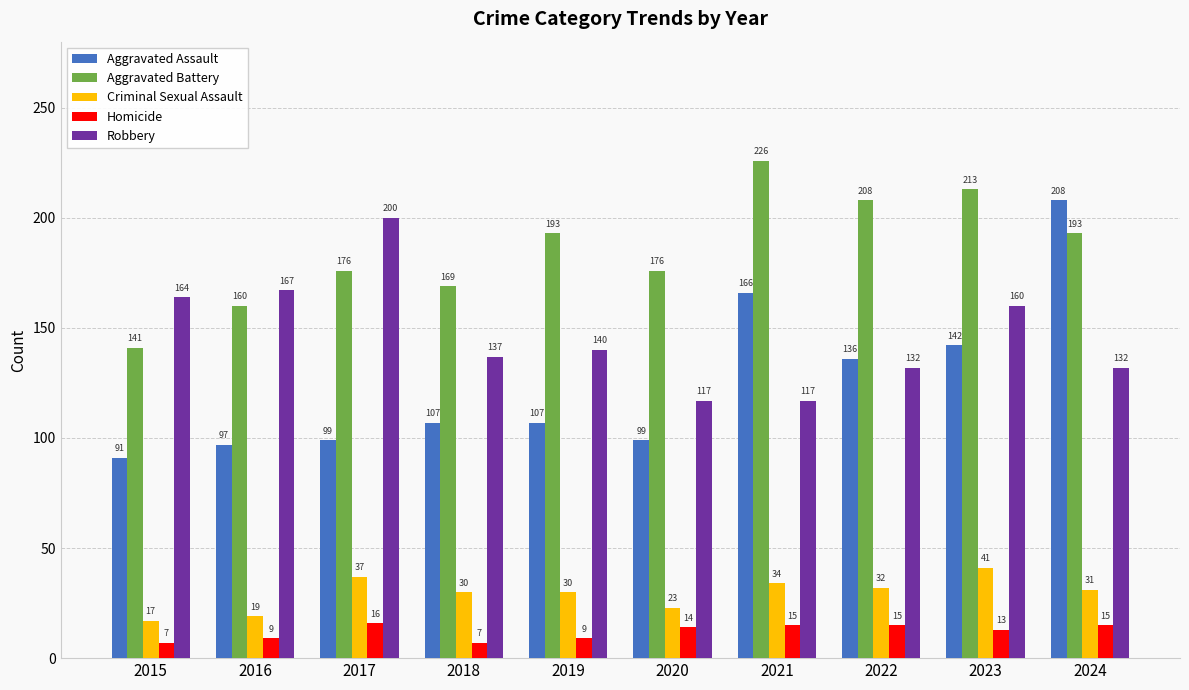

Is it true that Criminal Sexual Assault equals 15 at 2021?

False